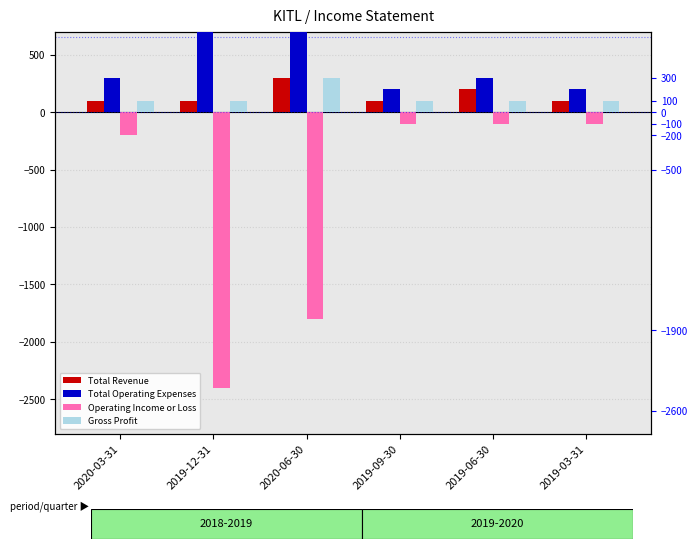

What is the sum of all Total Operating Expenses values?

5600